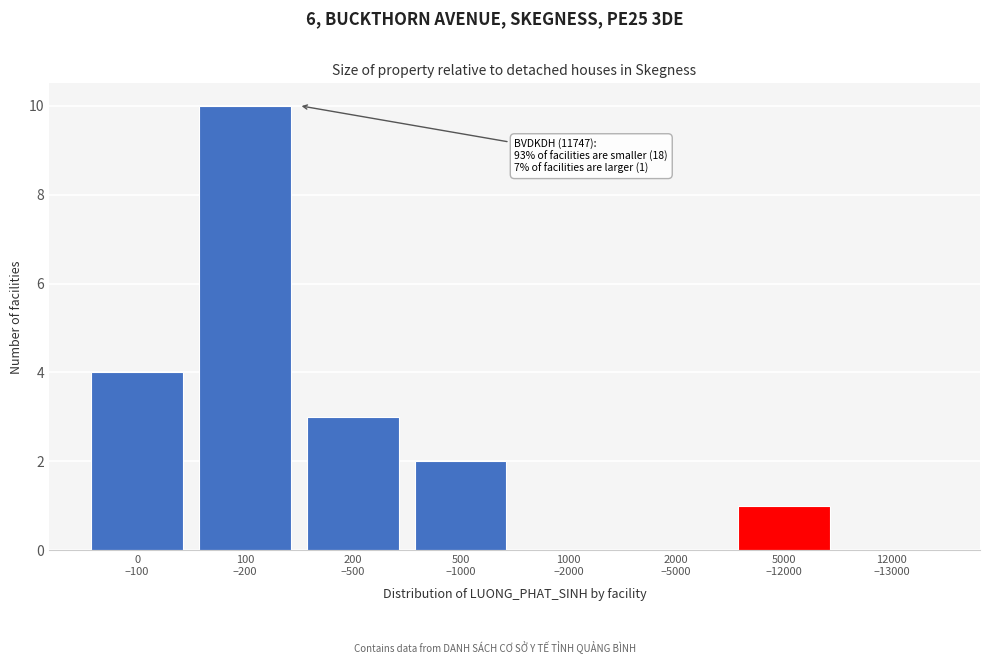

What is the maximum value shown in the chart?

10